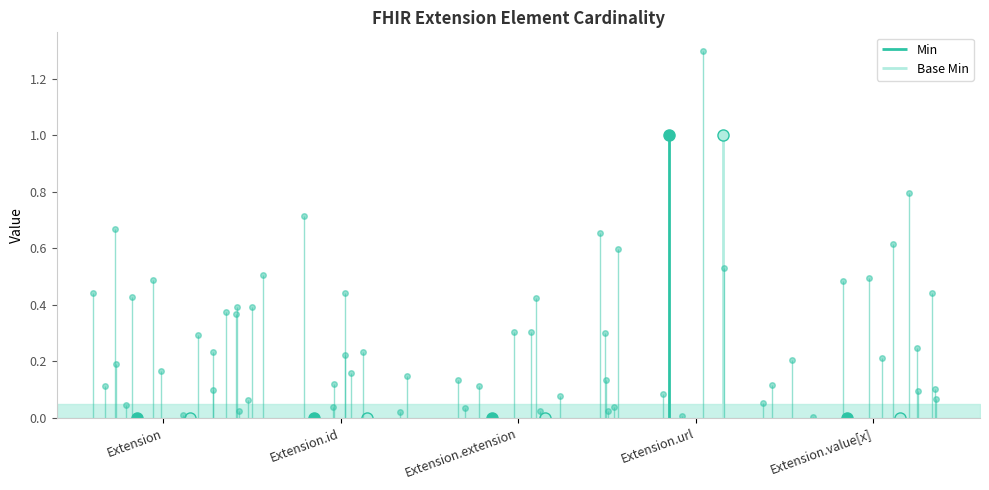

What is the label of the 2nd point from the right?

Extension.url